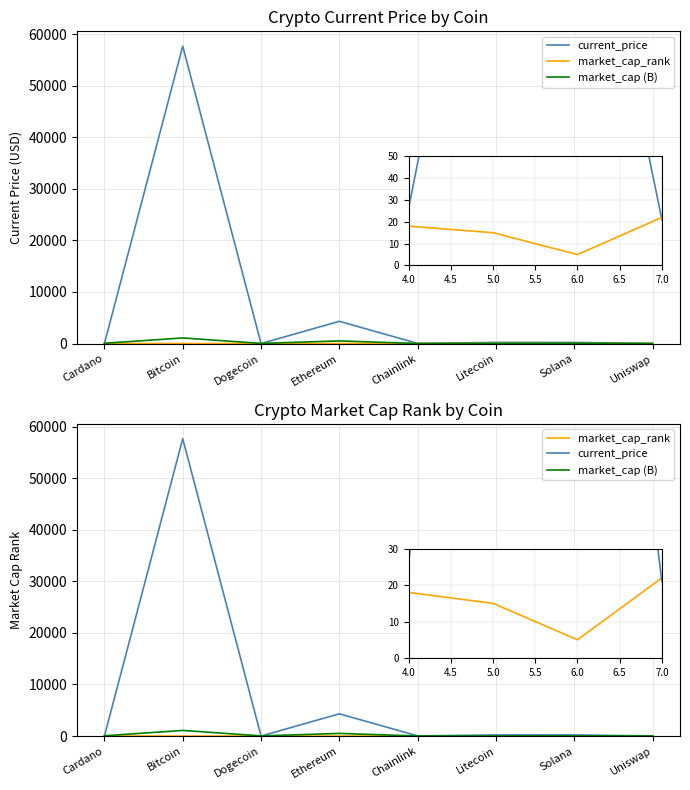

Is it true that current_price equals 1.2 at Cardano?

False